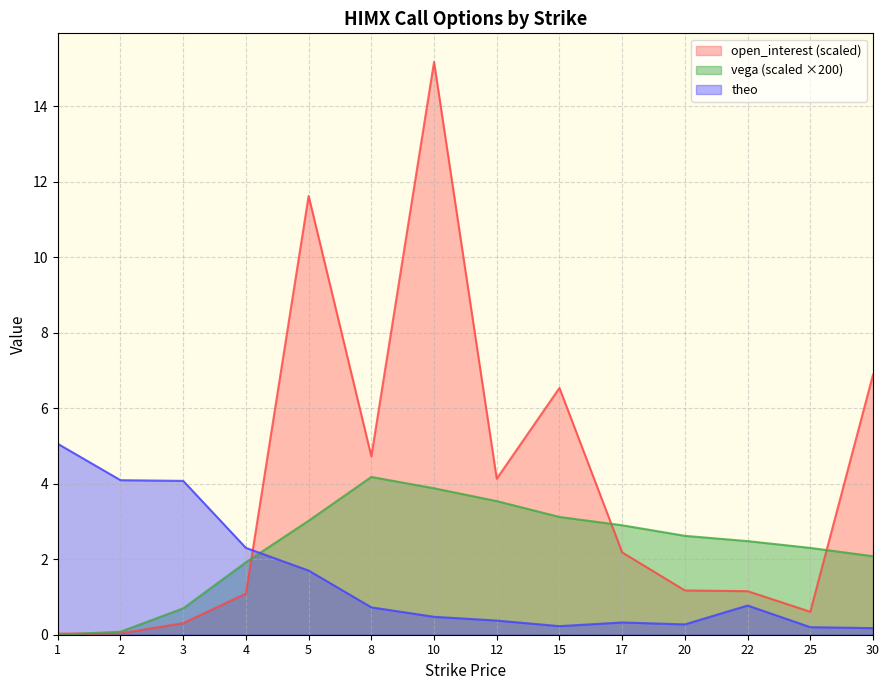

Between which two adjacent categories do theo and open_interest first intersect?

4 and 5